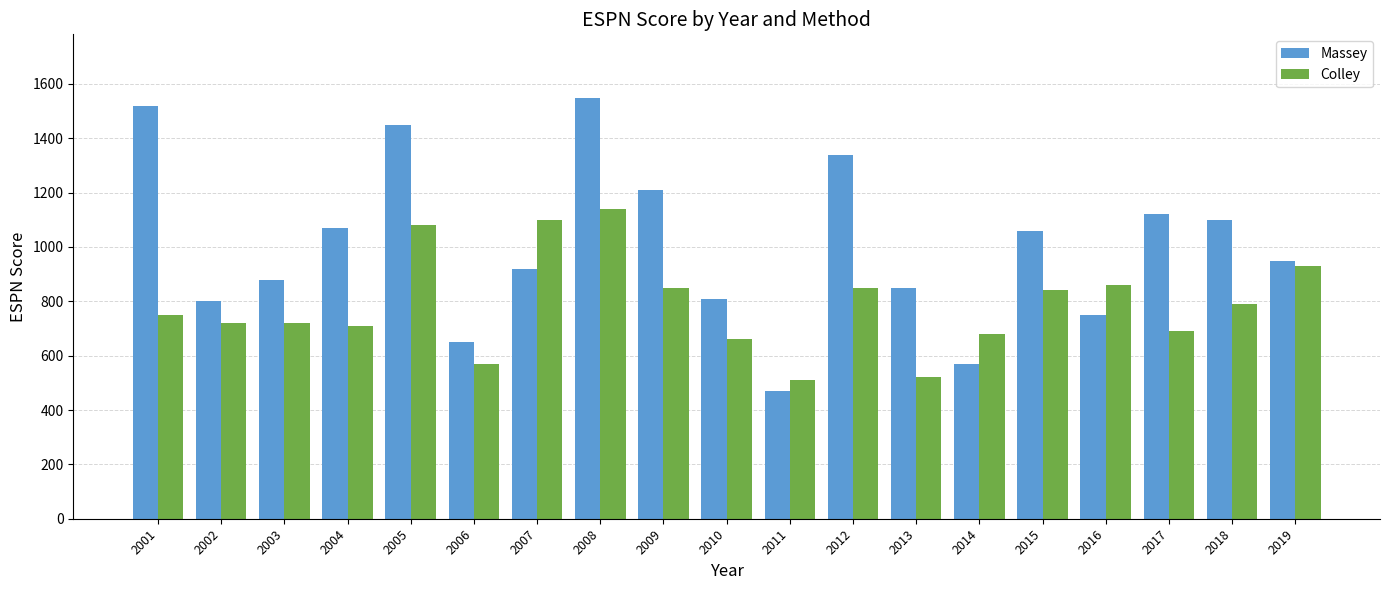

Reading left to right, what are all the values shown in this chart?

Massey: 2001=1520	2002=800	2003=880	2004=1070	2005=1450	2006=650	2007=920	2008=1550	2009=1210	2010=810	2011=470	2012=1340	2013=850	2014=570	2015=1060	2016=750	2017=1120	2018=1100	2019=950
Colley: 2001=750	2002=720	2003=720	2004=710	2005=1080	2006=570	2007=1100	2008=1140	2009=850	2010=660	2011=510	2012=850	2013=520	2014=680	2015=840	2016=860	2017=690	2018=790	2019=930